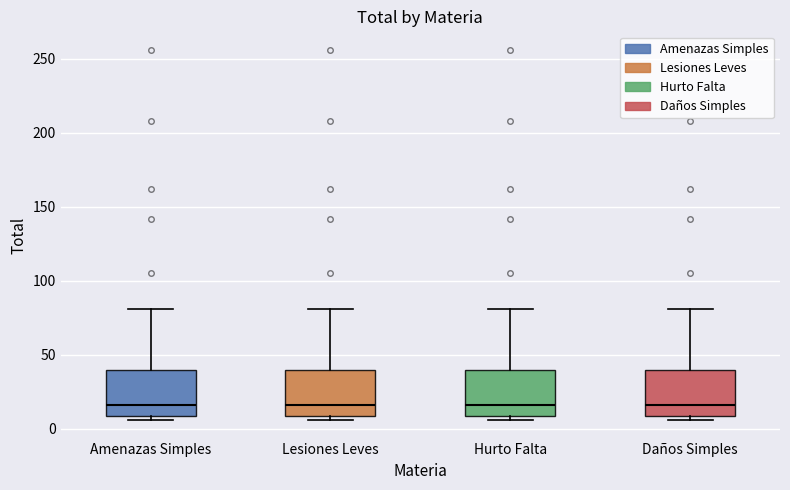

Where is the upper edge of the box for Amenazas Simples on the y-axis? The values are not printed on the chart, so give them approximately, as read against the axis.

40